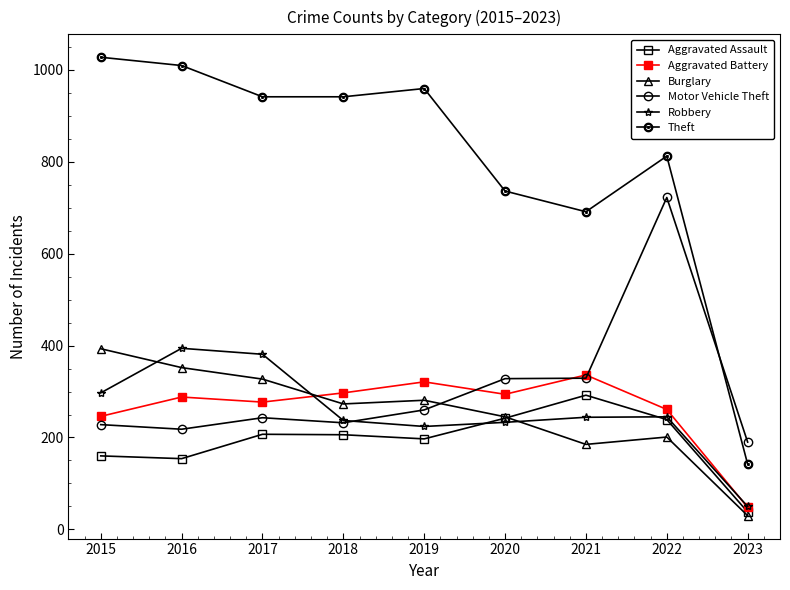

What is the spread (max minus min) of values at 2019?

762